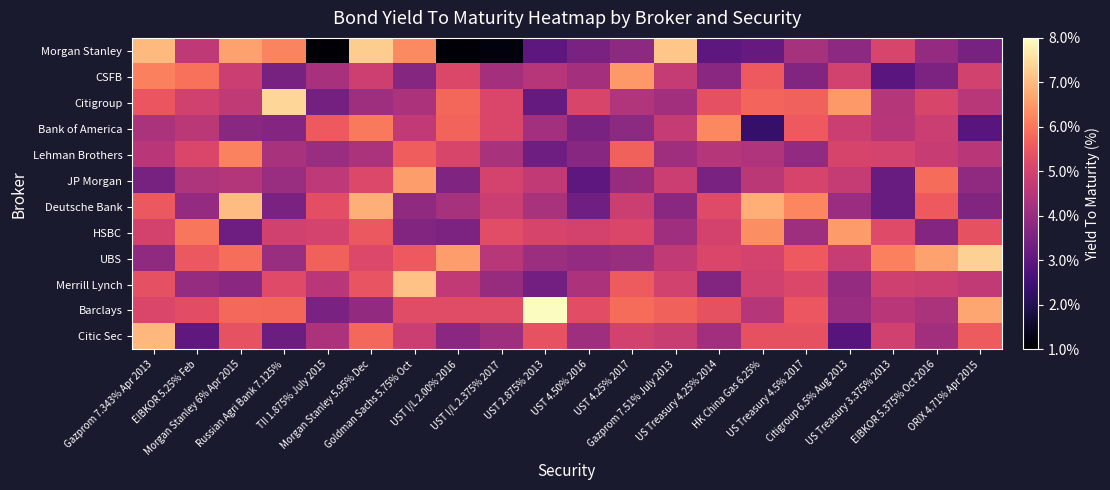

What is the difference between the highest and lowest values at ORIX 4.71% Apr 2015?

4.4